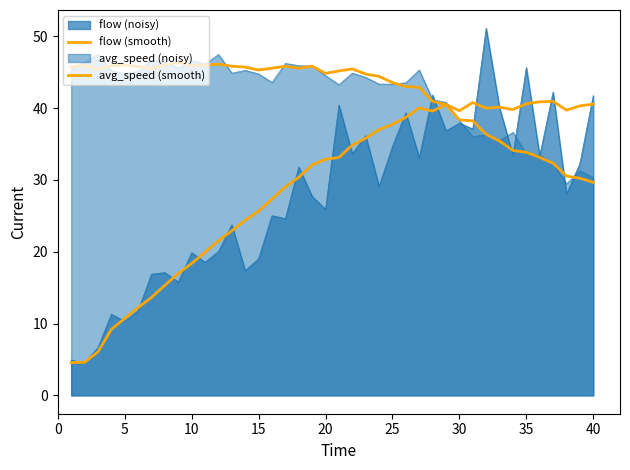

How many values in the flow (smooth) series exceed 33?

20